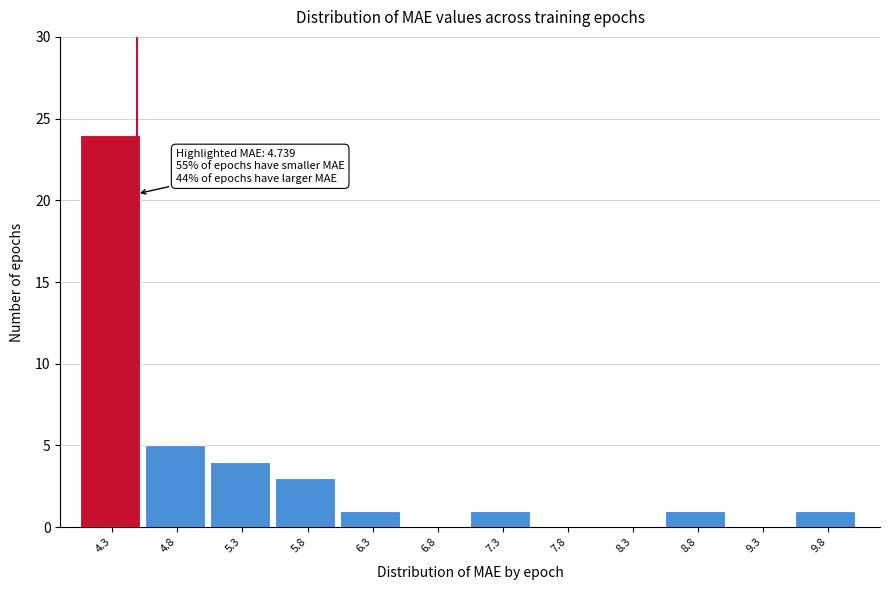

Reading left to right, what are all the values shown in this chart?

4.3=24	4.8=5	5.3=4	5.8=3	6.3=1	6.8=0	7.3=1	7.8=0	8.3=0	8.8=1	9.3=0	9.8=1